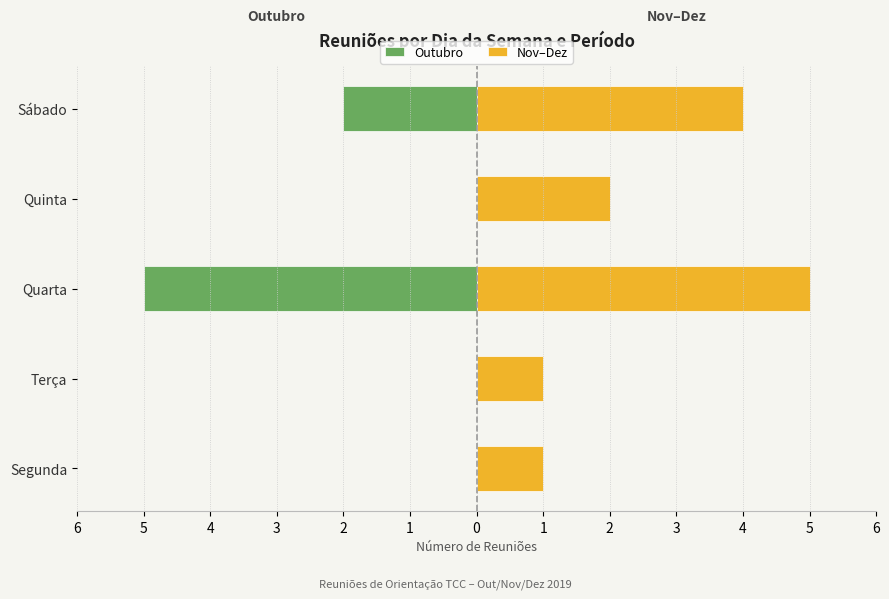

At how many categories does at least one series exceed -3?

5